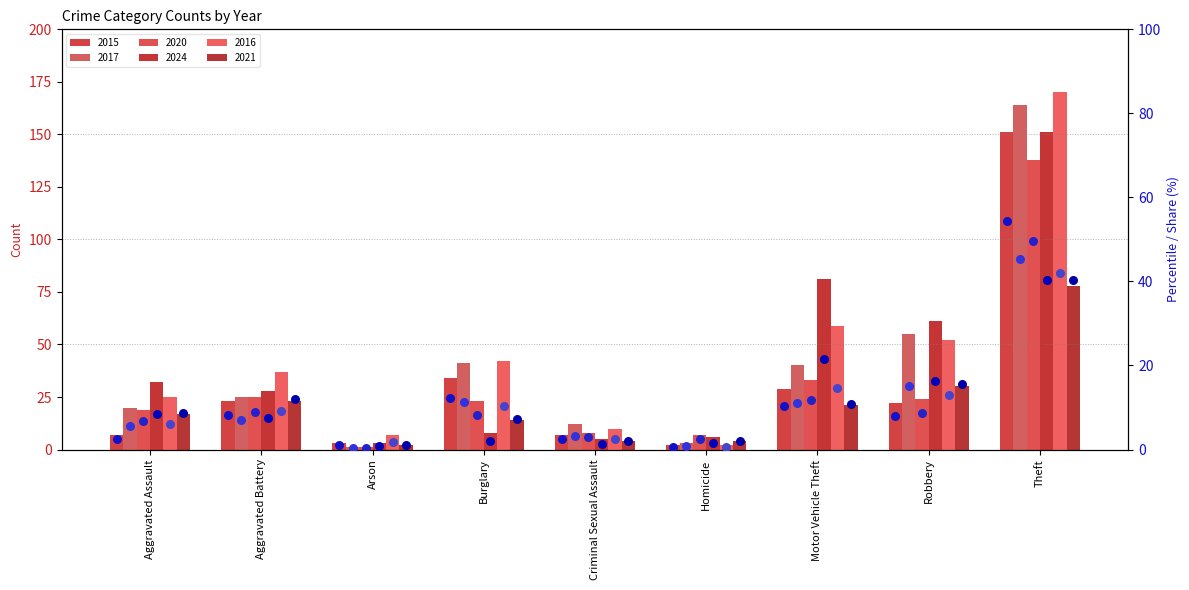

Which series contains the lowest Y value?

2017 %